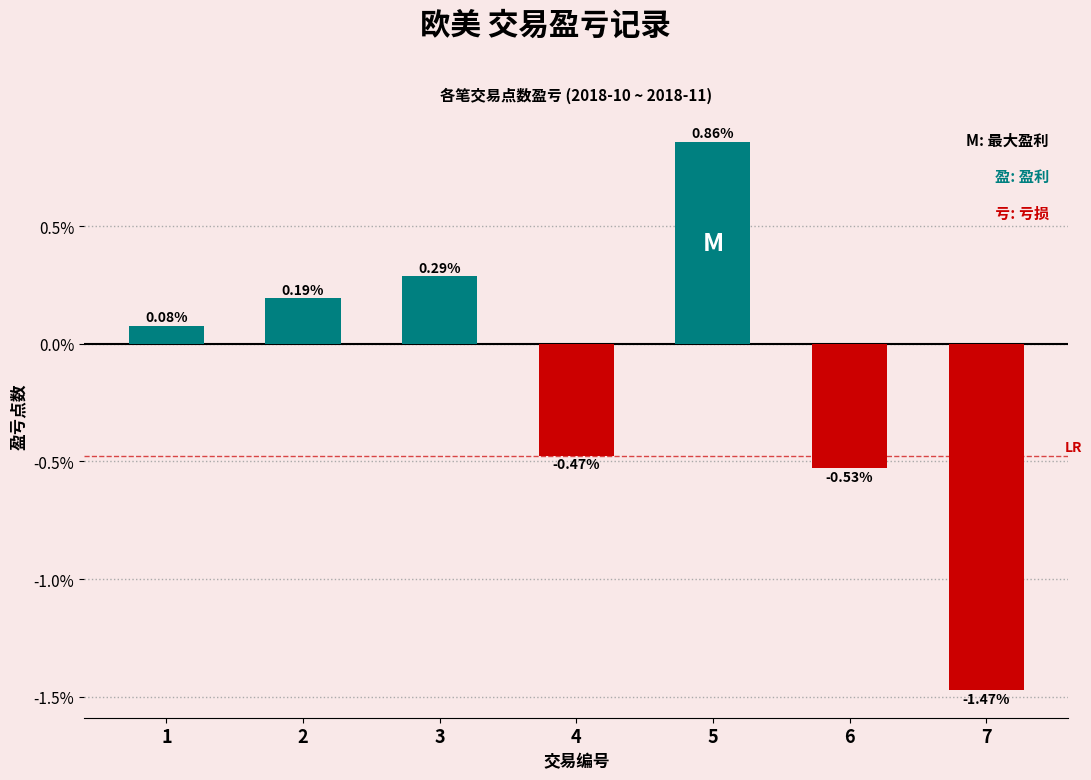

Which category has the lowest value across all series?

7